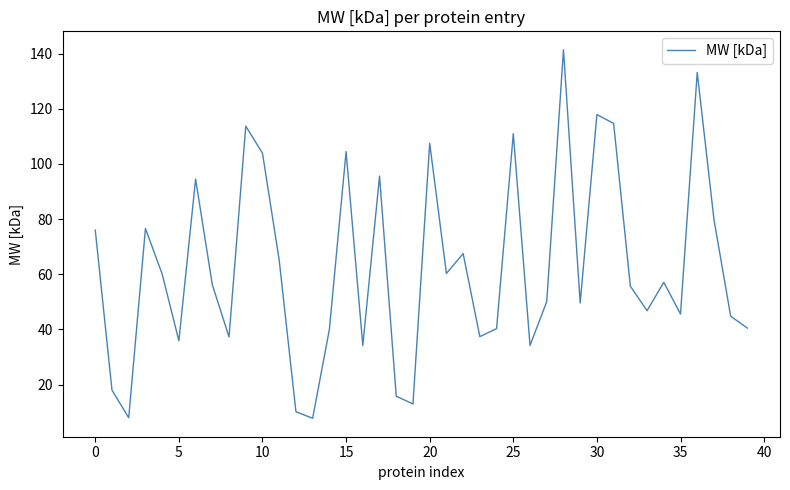

What is the maximum value shown in the chart?

141.4